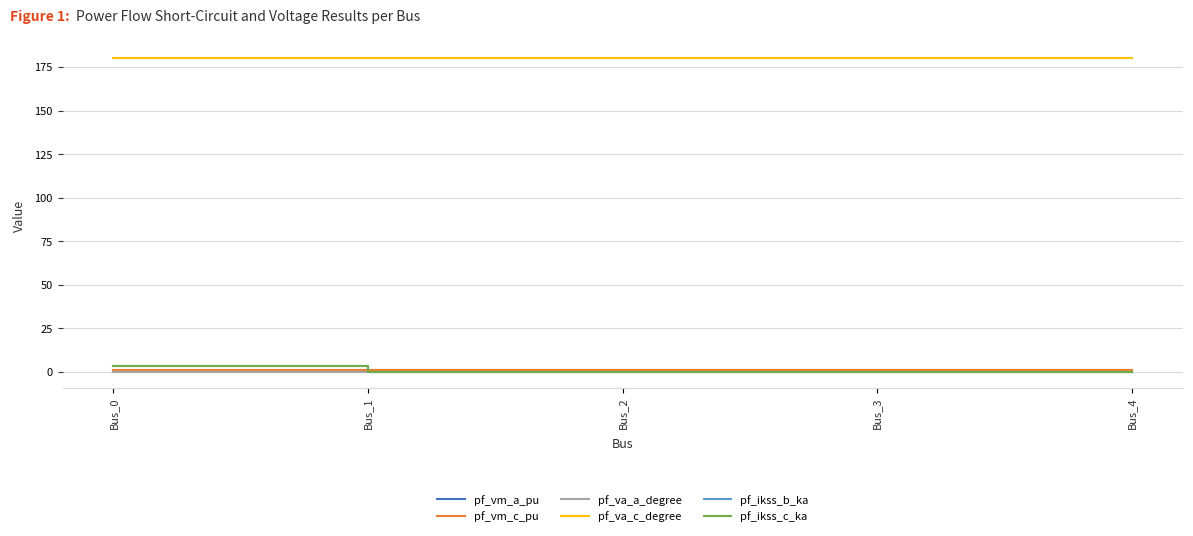

Which series has the widest spread of values?

pf_ikss_b_ka